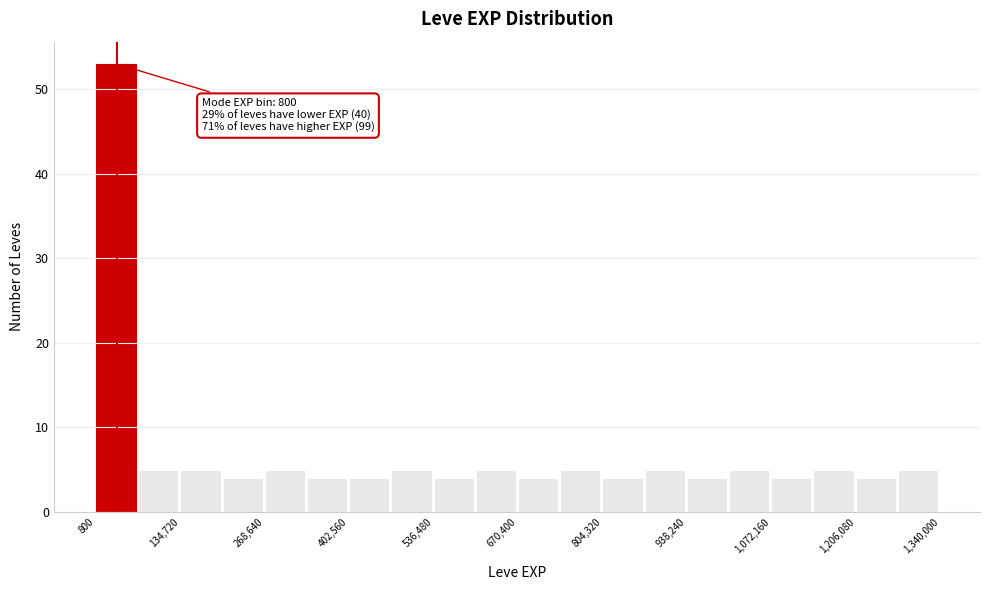

Read against the x-axis, roughly where is the centre of the tallest bar?

40000